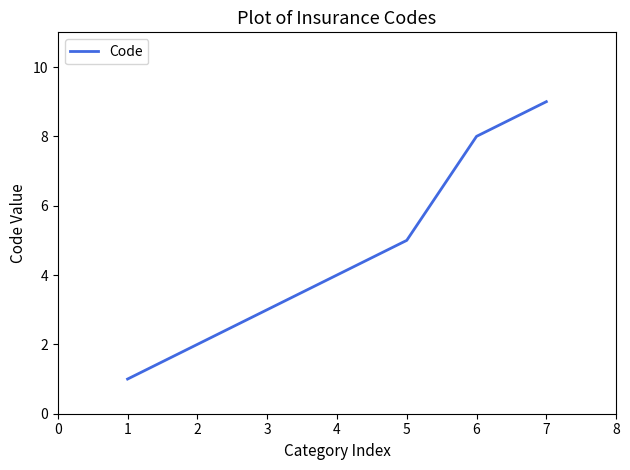

What is the ratio of the value at 6 to the value at 3?

2.7